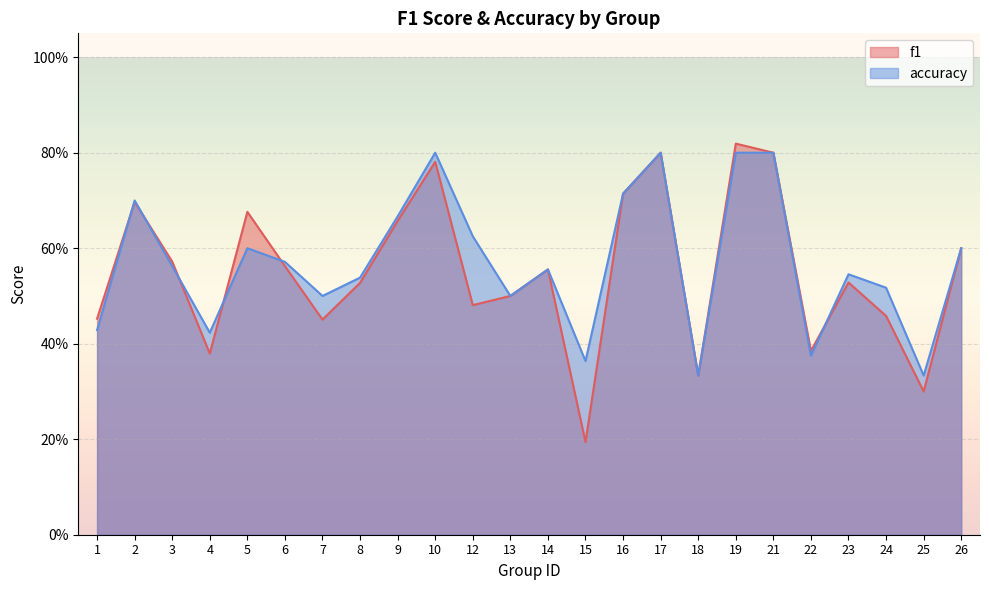

What is the minimum value for f1?

0.2